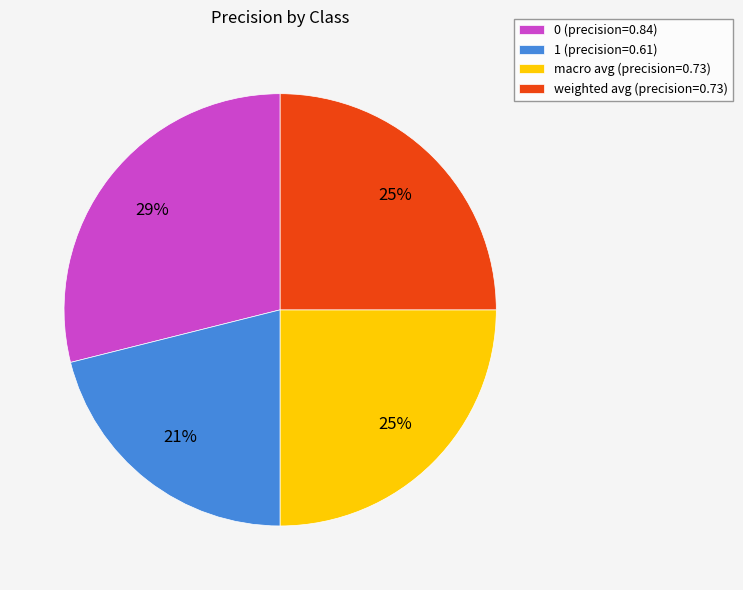

Count the number of slices in the pie.

4